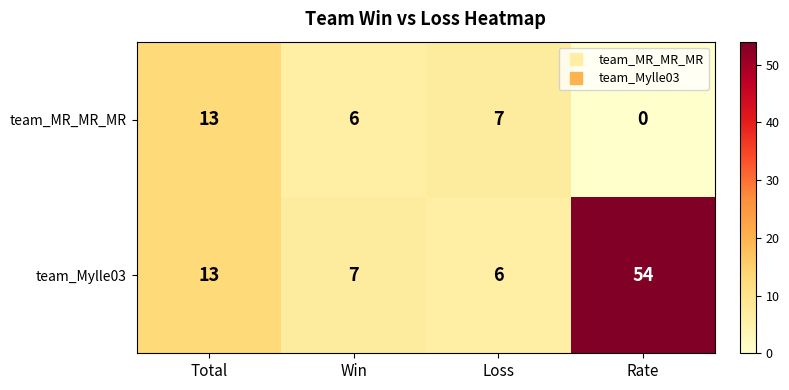

True or false: team_MR_MR_MR has a value of 9 at Total.

False